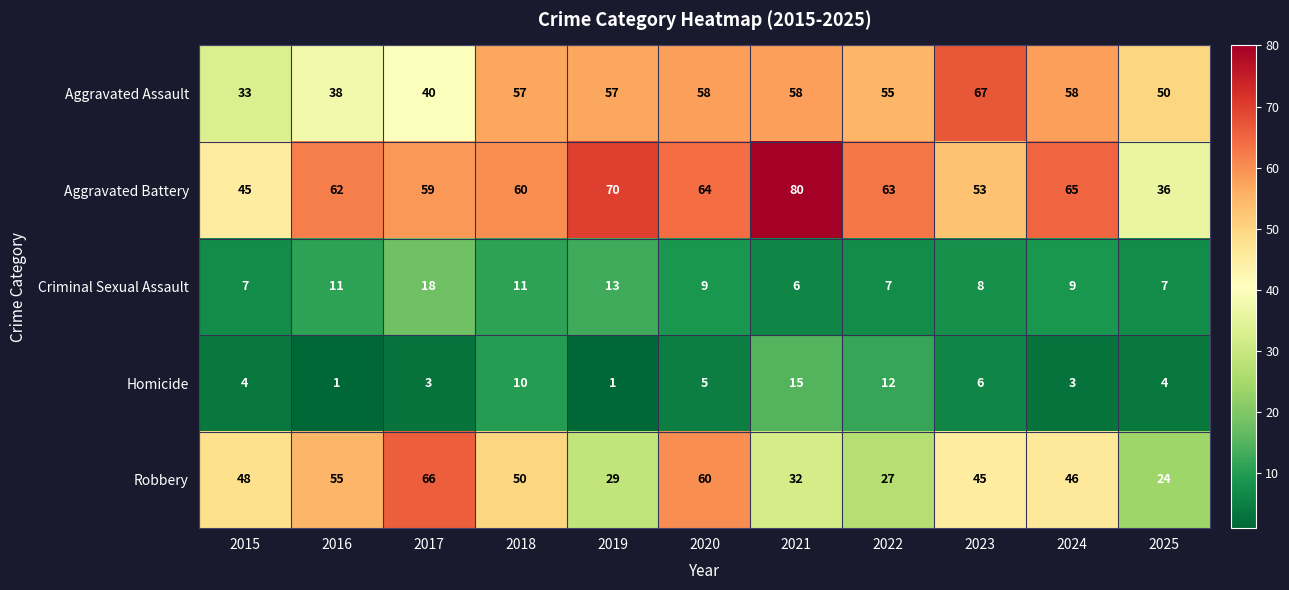

The value of Aggravated Assault at 2022 is 36. True or false?

False